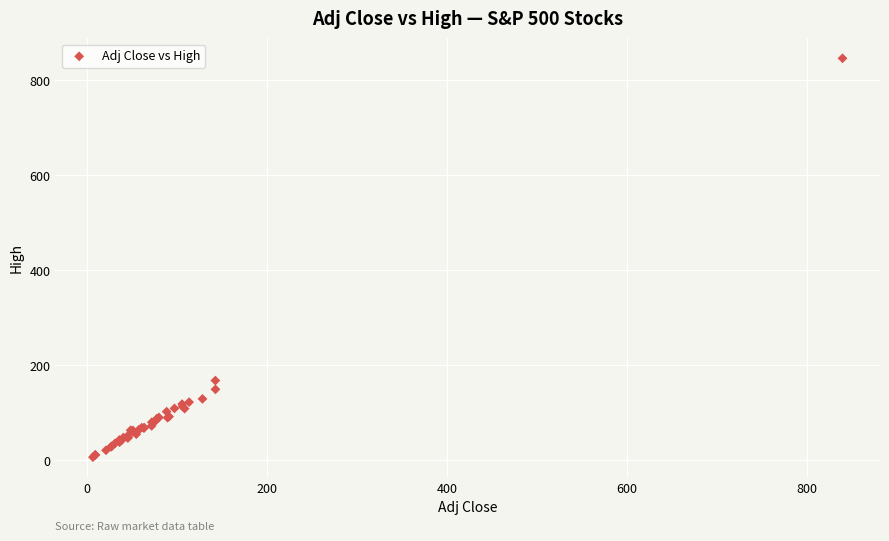

What Y value in the scatter plot is closest to 426?

168.1